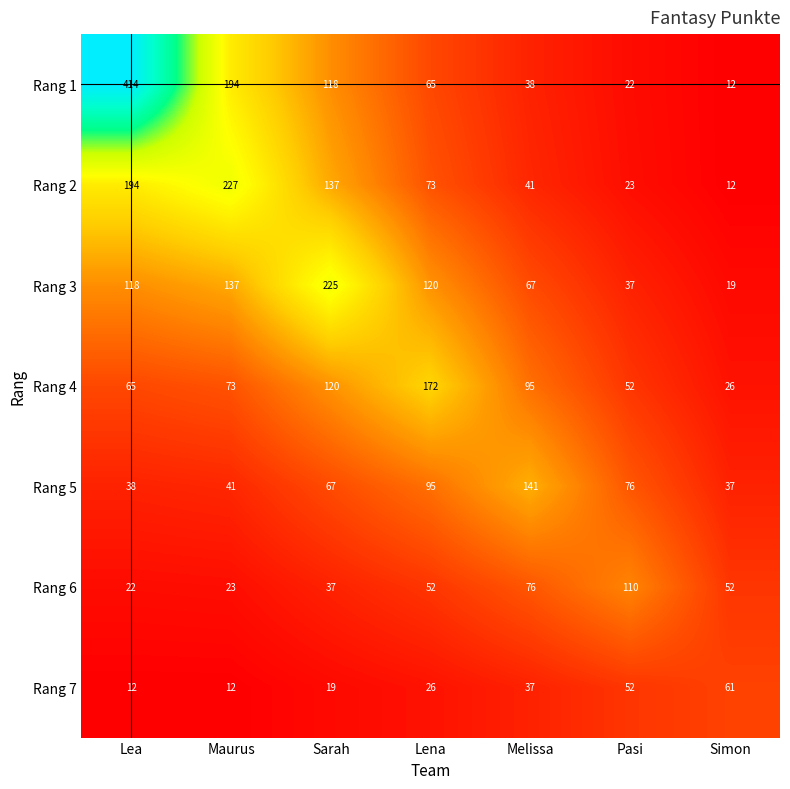

The Rang 6 series shows 35 at Lea. True or false?

False